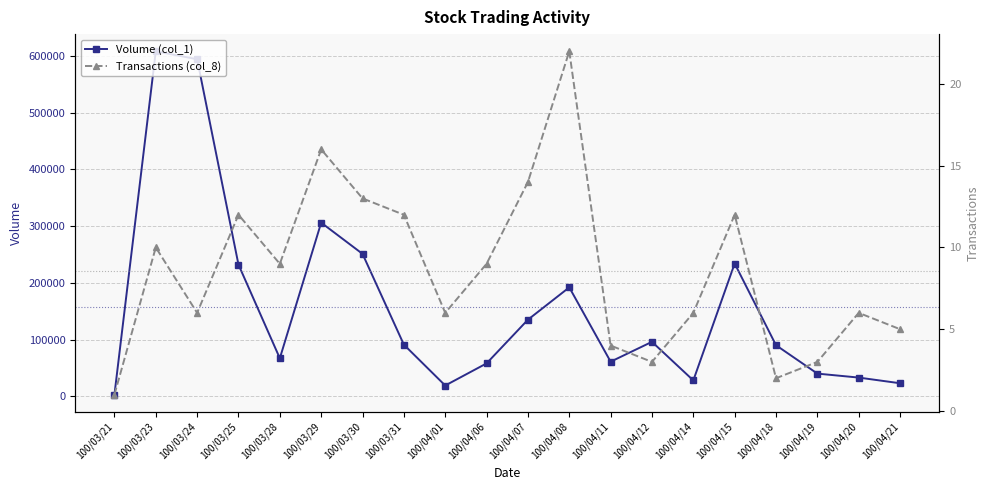

What is the label of the 5th point from the right?

100/04/15